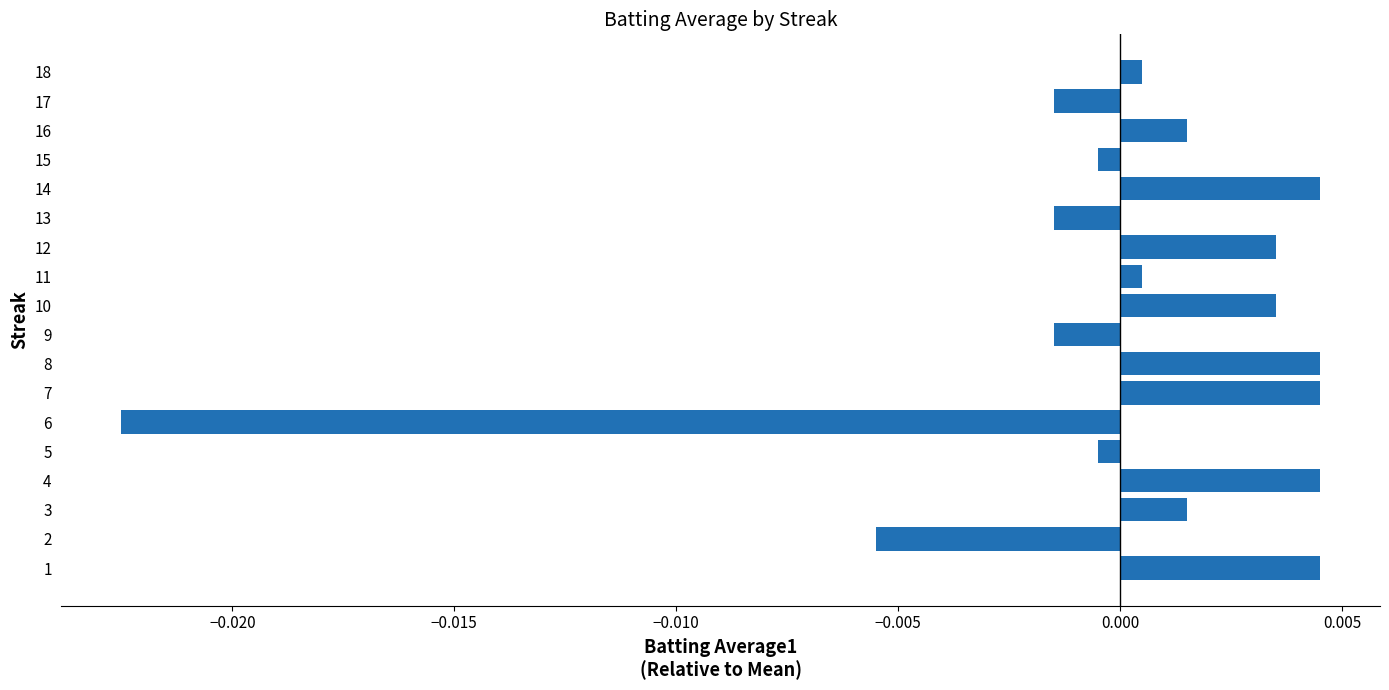

Which category has the lowest value across all series?

6